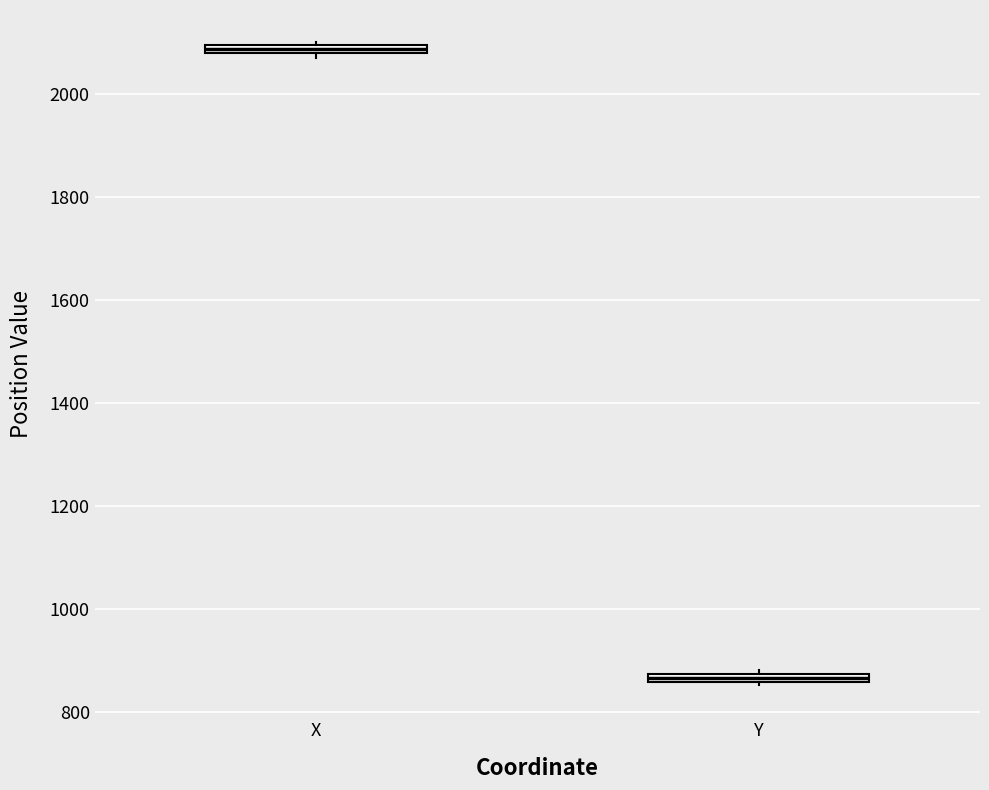

Where is the upper edge of the box for Y on the y-axis? The values are not printed on the chart, so give them approximately, as read against the axis.

880